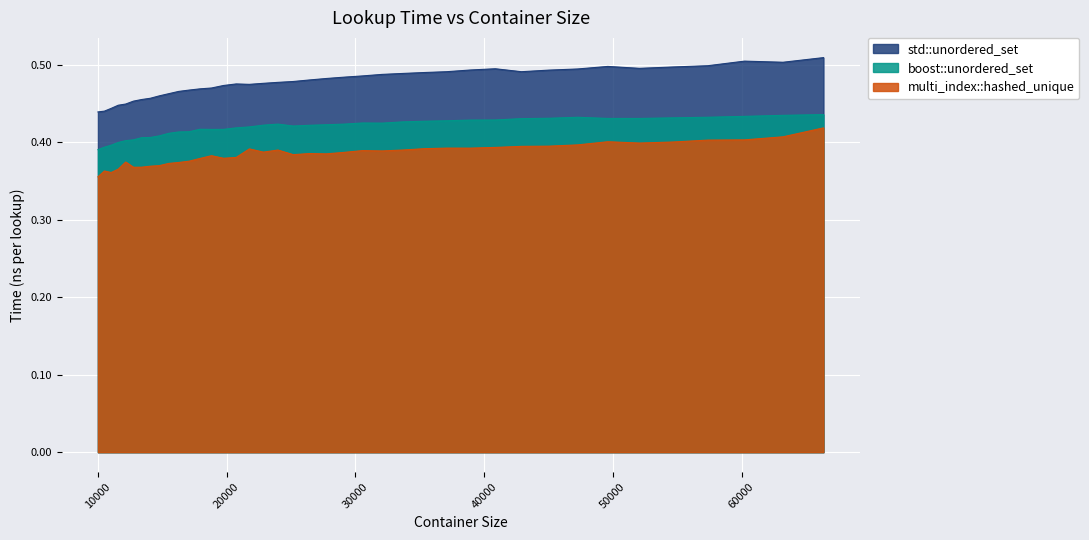

True or false: boost::unordered_set has a value of 0.4 at 38930.

True